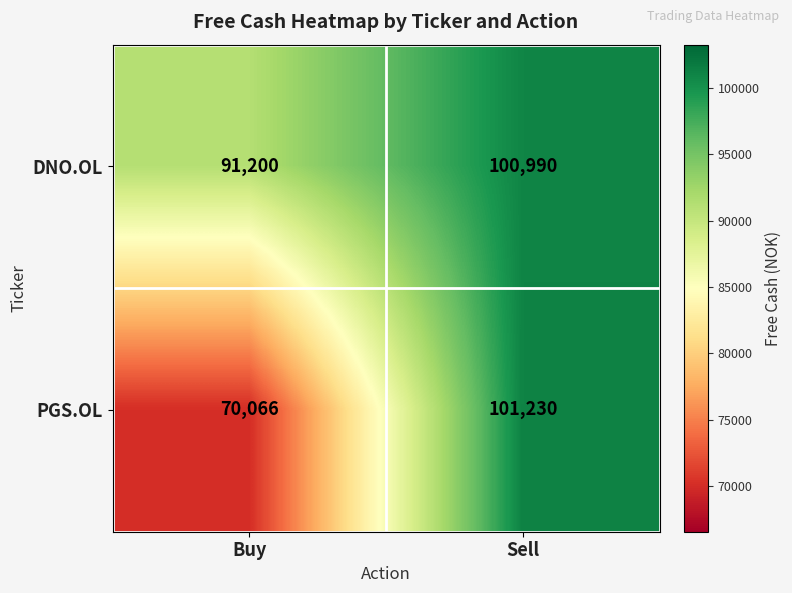

What is the smallest value displayed?

70066